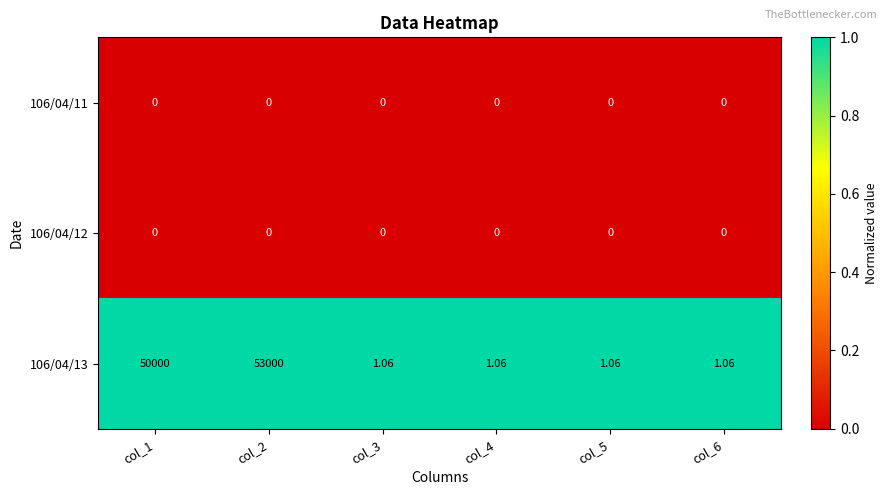

What is the greatest value displayed?

53000.0